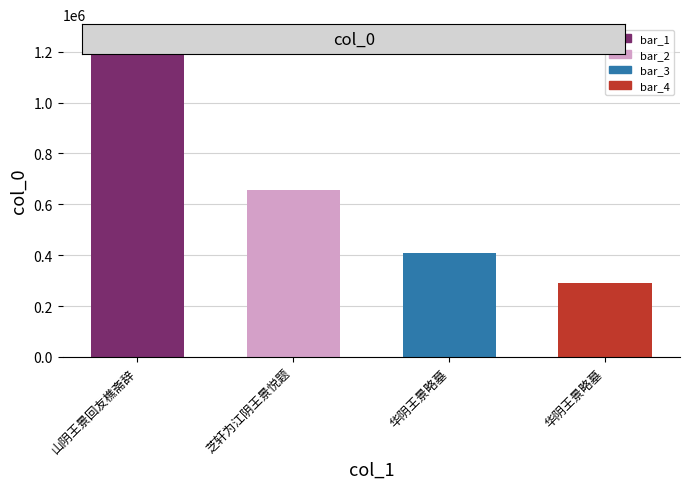

How many series are shown in this chart?

1